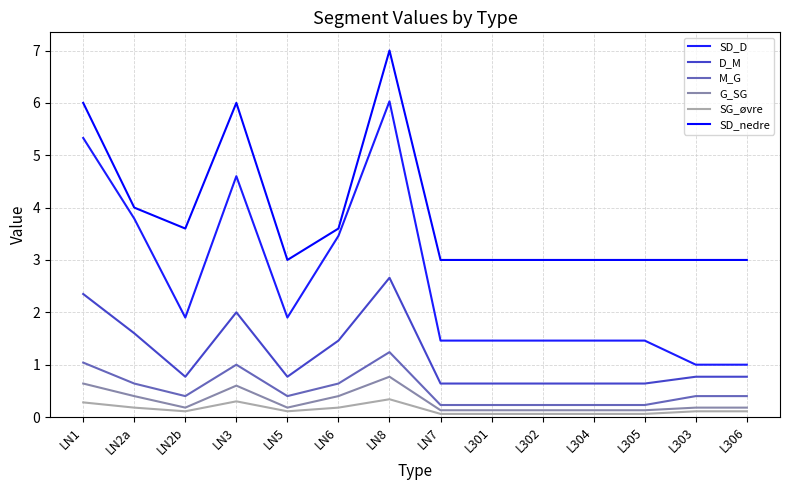

The value of M_G at L305 is 0.2. True or false?

True